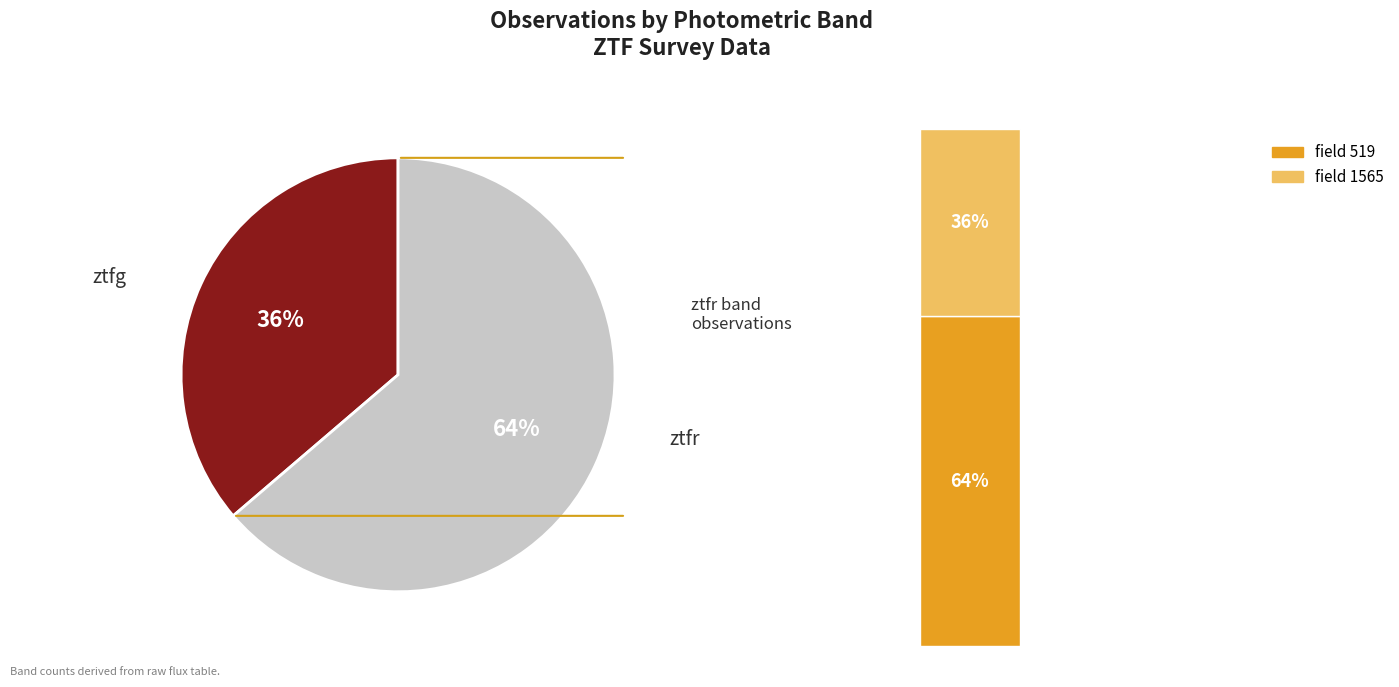

Which category has the smallest portion of the pie?

ztfg